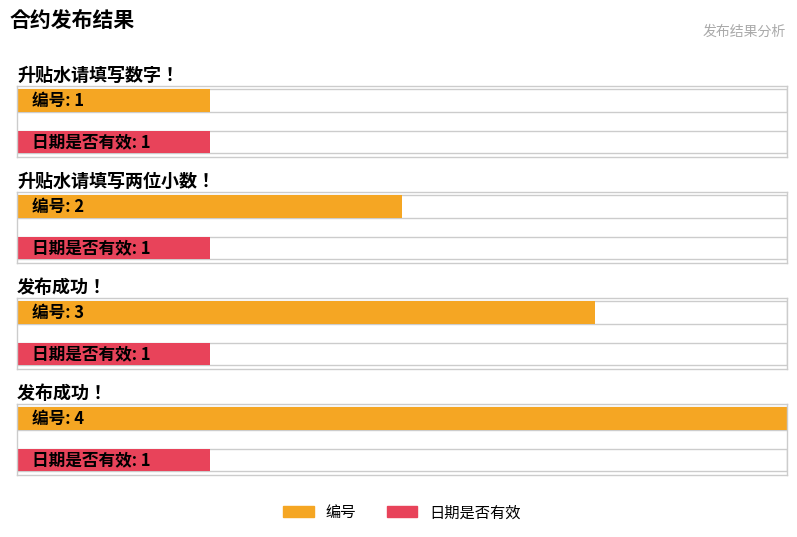

Which series changed the most between 升贴水请填写数字！ and 发布成功！?

编号